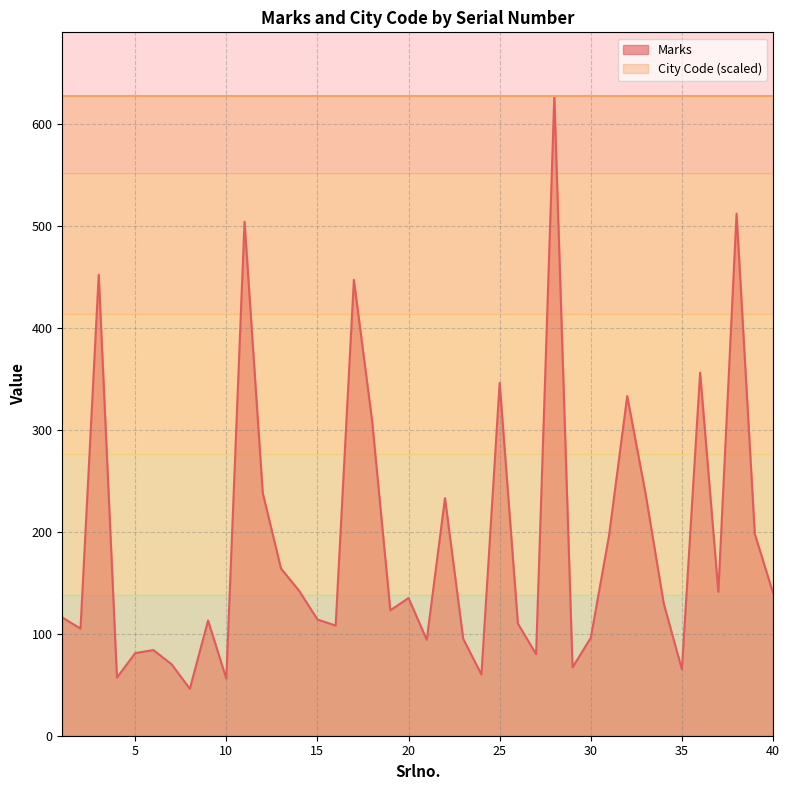

What is the average value?

190